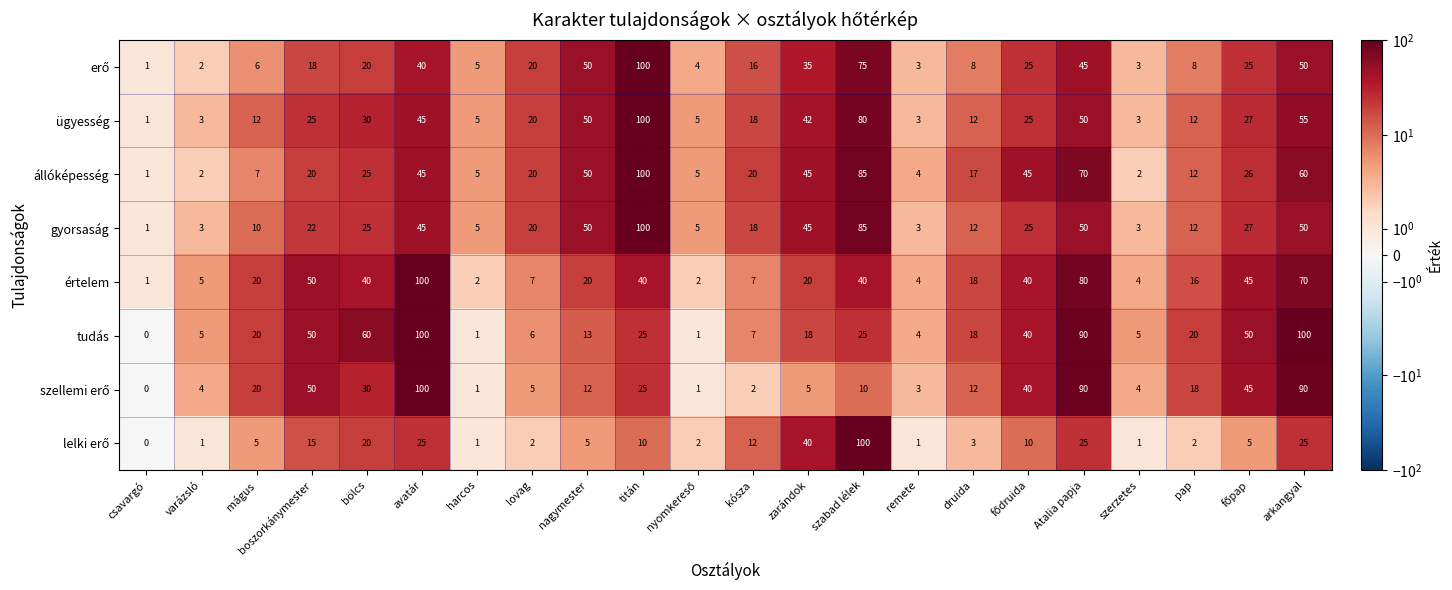

How many categories are shown in the chart?

22